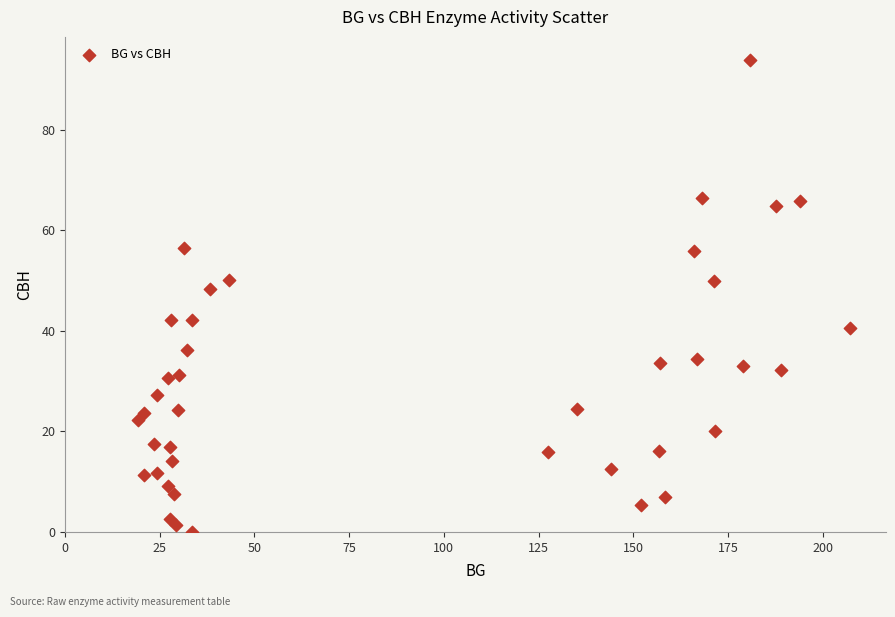

What Y value in the scatter plot is closest to 46?

48.3